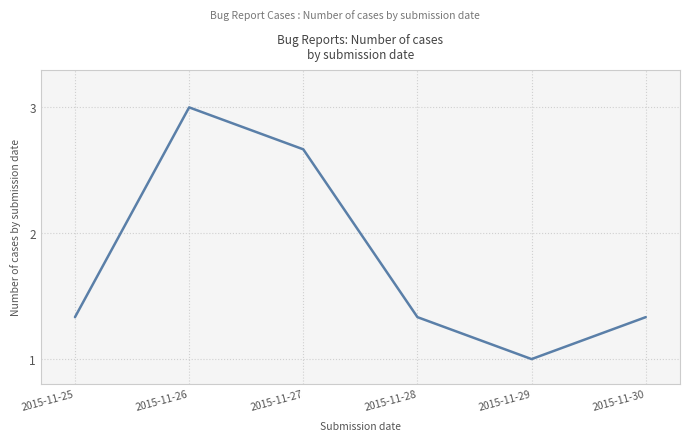

What is the difference between the maximum and minimum values?

2.0